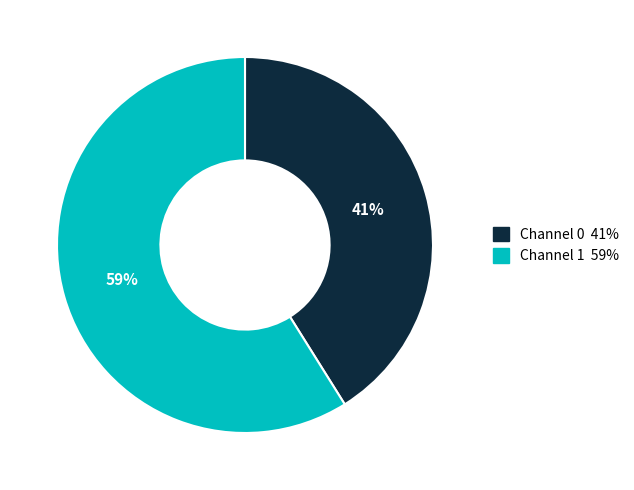

Does any single category account for the majority?

Yes